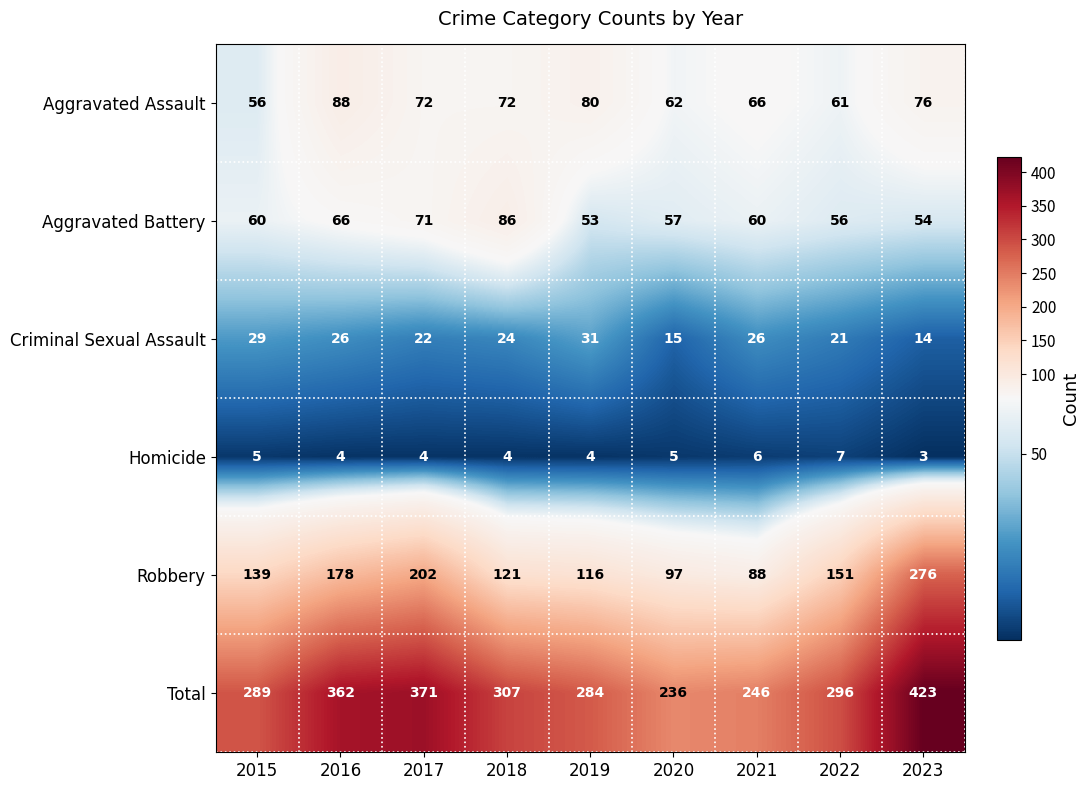

Is it true that Criminal Sexual Assault equals 38 at 2021?

False